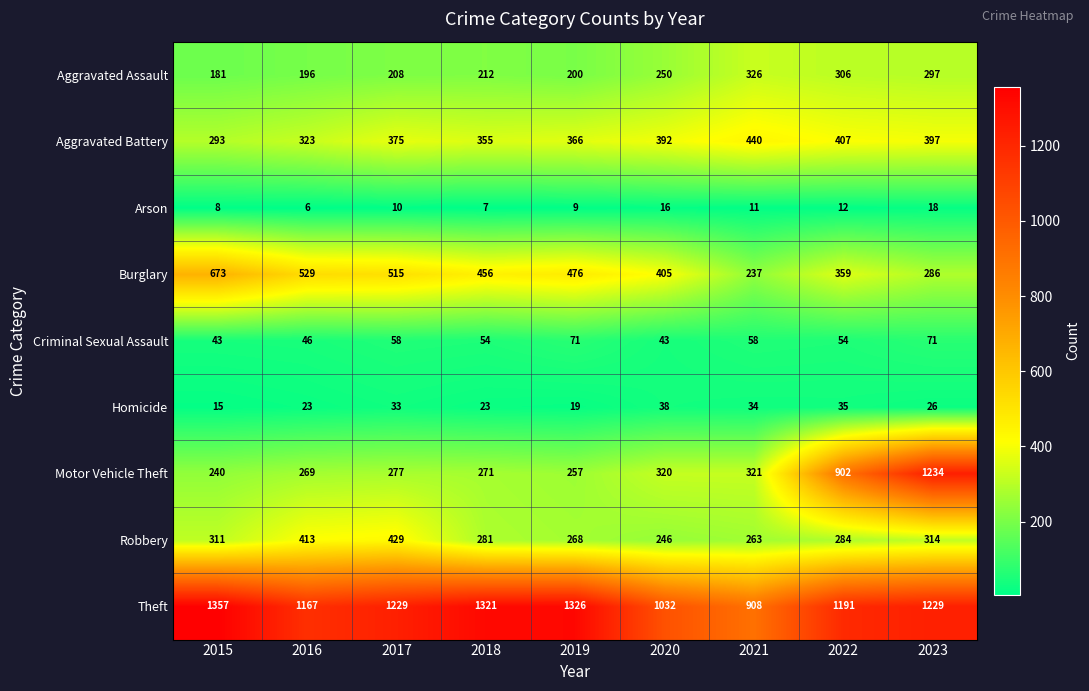

At which category does the chart reach its minimum across all series?

2016